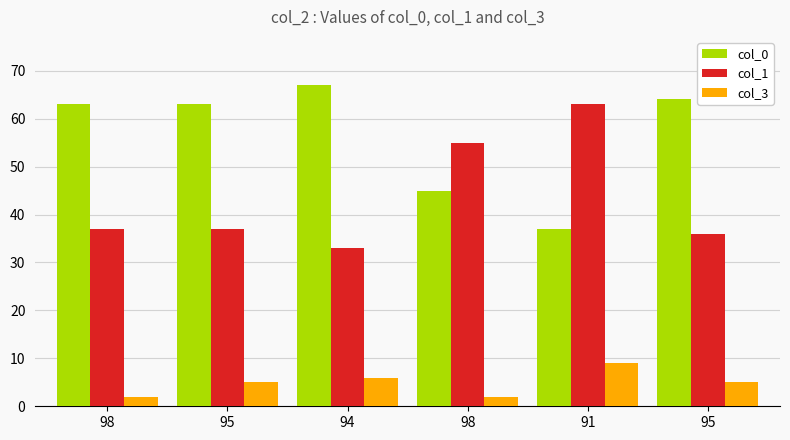

How many categories are shown in the chart?

6